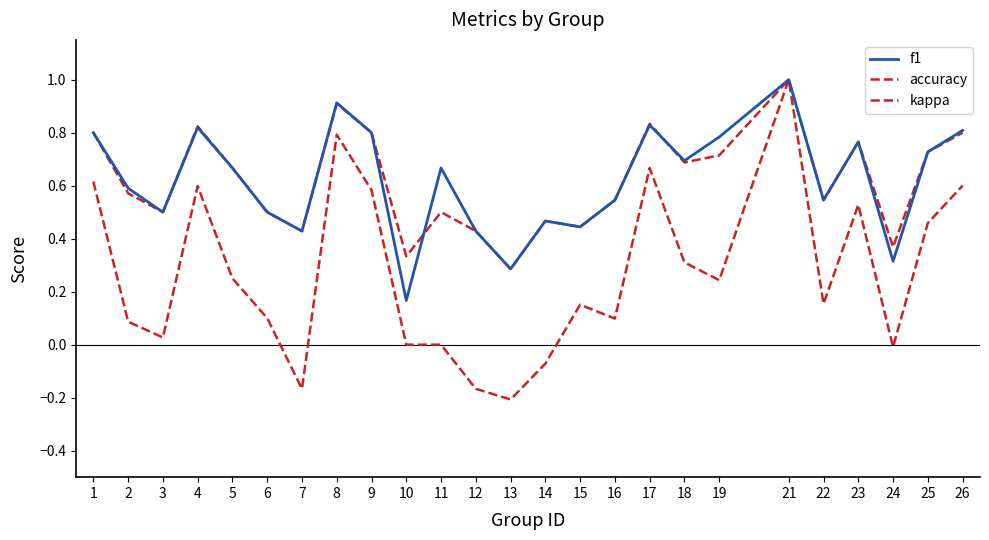

Rank the series by their maximum value, from highest to lowest.

f1, accuracy, kappa